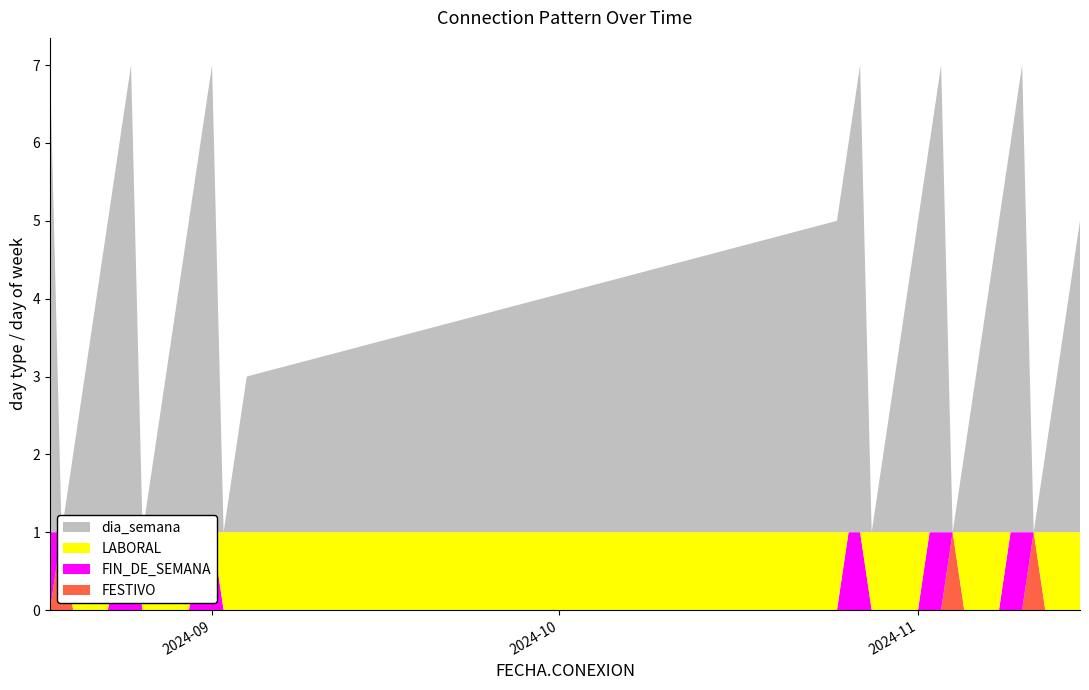

Reading left to right, what are all the values shown in this chart?

FESTIVO: 2024-08-18=0	2024-08-19=1	2024-08-20=0	2024-08-21=0	2024-08-22=0	2024-08-23=0	2024-08-24=0	2024-08-25=0	2024-08-26=0	2024-08-27=0	2024-08-28=0	2024-08-29=0	2024-08-30=0	2024-08-31=0	2024-09-01=0	2024-09-02=0	2024-09-03=0	2024-09-04=0	2024-10-25=0	2024-10-26=0	2024-10-27=0	2024-10-28=0	2024-10-29=0	2024-10-30=0	2024-10-31=0	2024-11-01=0	2024-11-02=0	2024-11-03=0	2024-11-04=1	2024-11-05=0	2024-11-06=0	2024-11-07=0	2024-11-08=0	2024-11-09=0	2024-11-10=0	2024-11-11=1	2024-11-12=0	2024-11-13=0	2024-11-14=0	2024-11-15=0
FIN_DE_SEMANA: 2024-08-18=1	2024-08-19=0	2024-08-20=0	2024-08-21=0	2024-08-22=0	2024-08-23=0	2024-08-24=1	2024-08-25=1	2024-08-26=0	2024-08-27=0	2024-08-28=0	2024-08-29=0	2024-08-30=0	2024-08-31=1	2024-09-01=1	2024-09-02=0	2024-09-03=0	2024-09-04=0	2024-10-25=0	2024-10-26=1	2024-10-27=1	2024-10-28=0	2024-10-29=0	2024-10-30=0	2024-10-31=0	2024-11-01=0	2024-11-02=1	2024-11-03=1	2024-11-04=0	2024-11-05=0	2024-11-06=0	2024-11-07=0	2024-11-08=0	2024-11-09=1	2024-11-10=1	2024-11-11=0	2024-11-12=0	2024-11-13=0	2024-11-14=0	2024-11-15=0
LABORAL: 2024-08-18=0	2024-08-19=0	2024-08-20=1	2024-08-21=1	2024-08-22=1	2024-08-23=1	2024-08-24=0	2024-08-25=0	2024-08-26=1	2024-08-27=1	2024-08-28=1	2024-08-29=1	2024-08-30=1	2024-08-31=0	2024-09-01=0	2024-09-02=1	2024-09-03=1	2024-09-04=1	2024-10-25=1	2024-10-26=0	2024-10-27=0	2024-10-28=1	2024-10-29=1	2024-10-30=1	2024-10-31=1	2024-11-01=1	2024-11-02=0	2024-11-03=0	2024-11-04=0	2024-11-05=1	2024-11-06=1	2024-11-07=1	2024-11-08=1	2024-11-09=0	2024-11-10=0	2024-11-11=0	2024-11-12=1	2024-11-13=1	2024-11-14=1	2024-11-15=1
dia_semana: 2024-08-18=6	2024-08-19=0	2024-08-20=1	2024-08-21=2	2024-08-22=3	2024-08-23=4	2024-08-24=5	2024-08-25=6	2024-08-26=0	2024-08-27=1	2024-08-28=2	2024-08-29=3	2024-08-30=4	2024-08-31=5	2024-09-01=6	2024-09-02=0	2024-09-03=1	2024-09-04=2	2024-10-25=4	2024-10-26=5	2024-10-27=6	2024-10-28=0	2024-10-29=1	2024-10-30=2	2024-10-31=3	2024-11-01=4	2024-11-02=5	2024-11-03=6	2024-11-04=0	2024-11-05=1	2024-11-06=2	2024-11-07=3	2024-11-08=4	2024-11-09=5	2024-11-10=6	2024-11-11=0	2024-11-12=1	2024-11-13=2	2024-11-14=3	2024-11-15=4